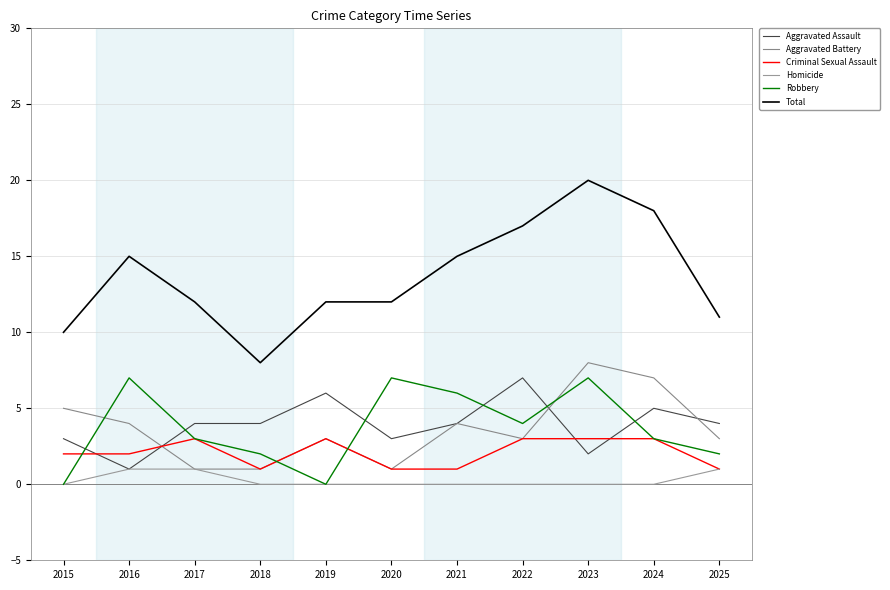

True or false: Homicide and Total intersect in this chart.

False